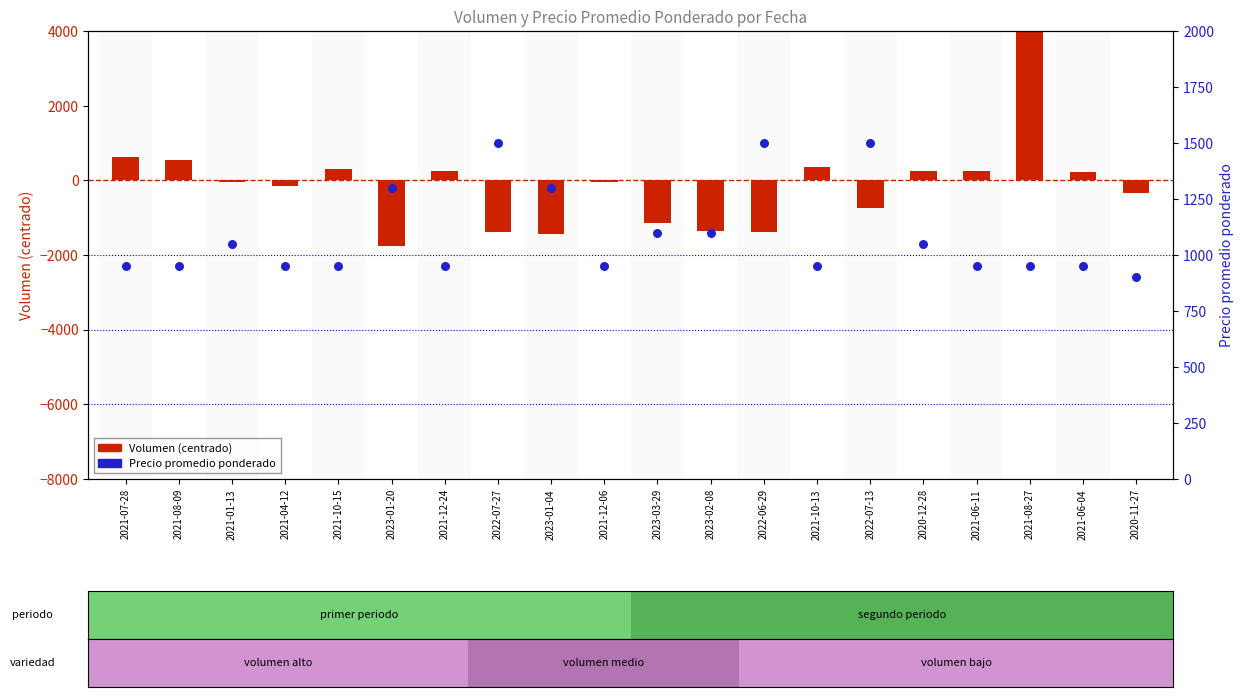

Is the value of Precio promedio ponderado at 2021-06-11 greater than the value of Volumen (centrado) at 2022-06-29?

Yes